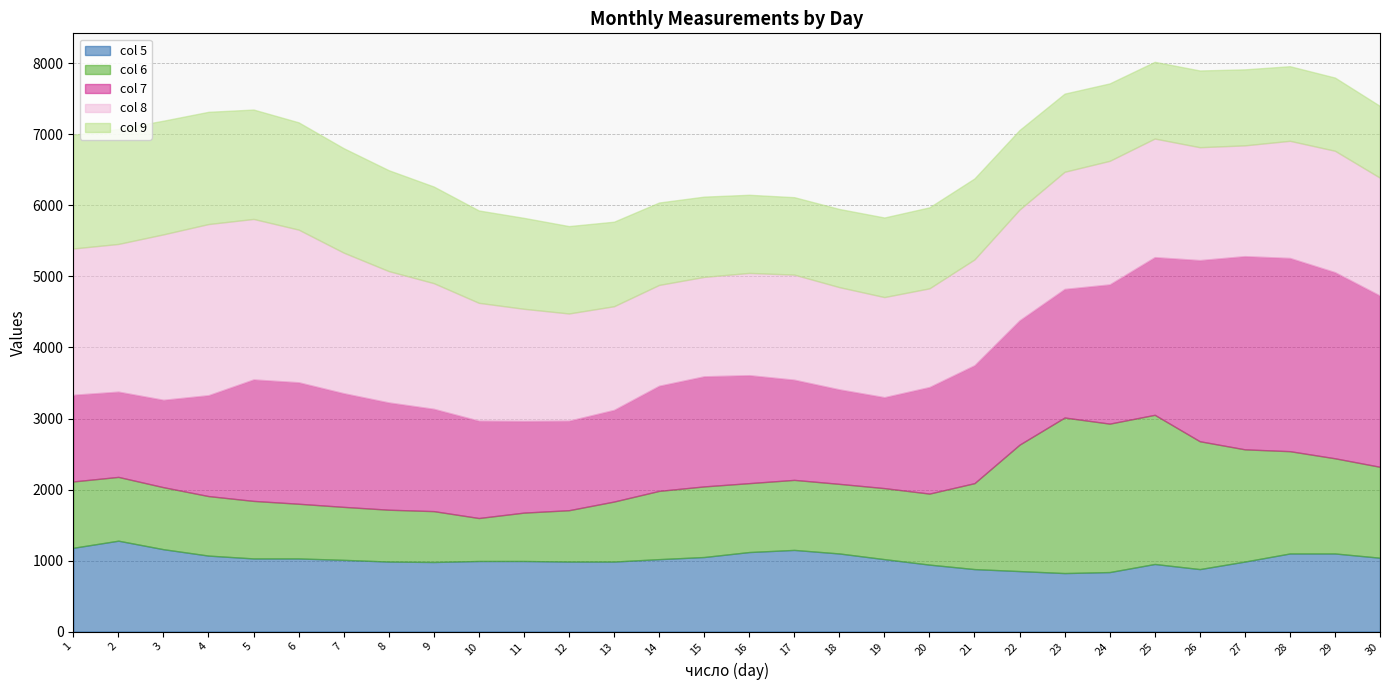

Does the chart display data point markers on the line(s)?

No